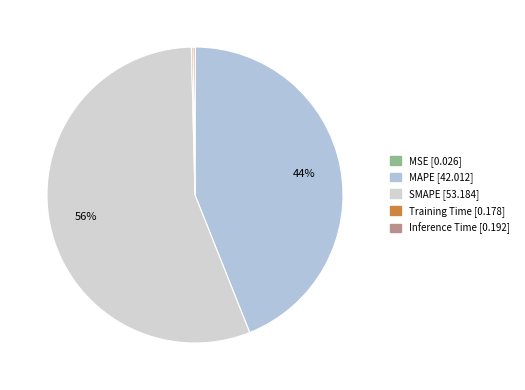

How many segments does this pie chart have?

5